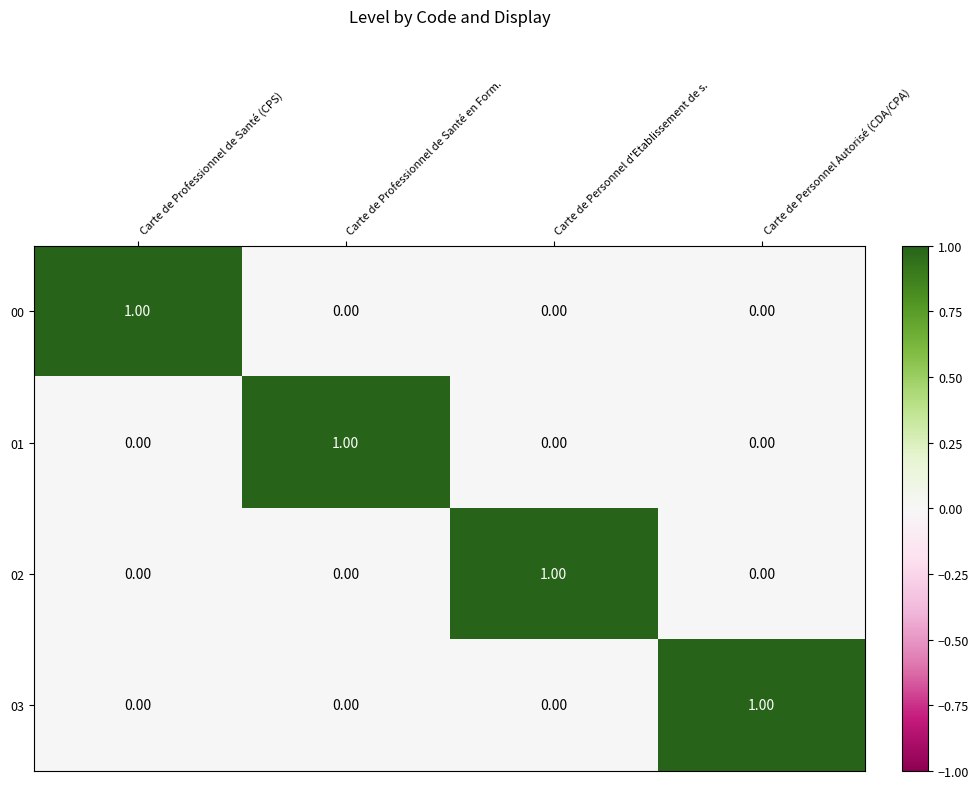

Is the value of 02 at Carte de Personnel d'Etablissement de s. greater than the value of 01 at Carte de Personnel Autorisé (CDA/CPA)?

Yes